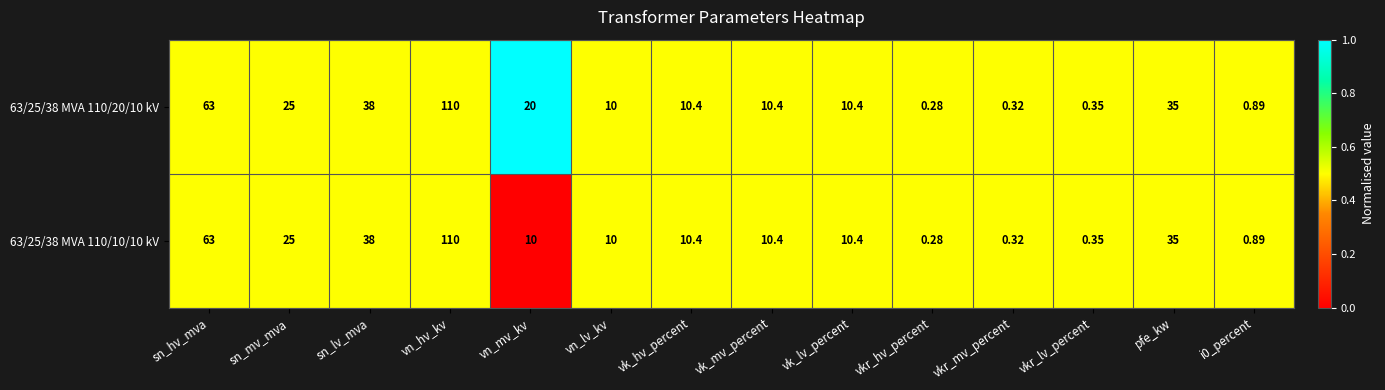

Which series has the largest total across all categories?

63/25/38 MVA 110/20/10 kV